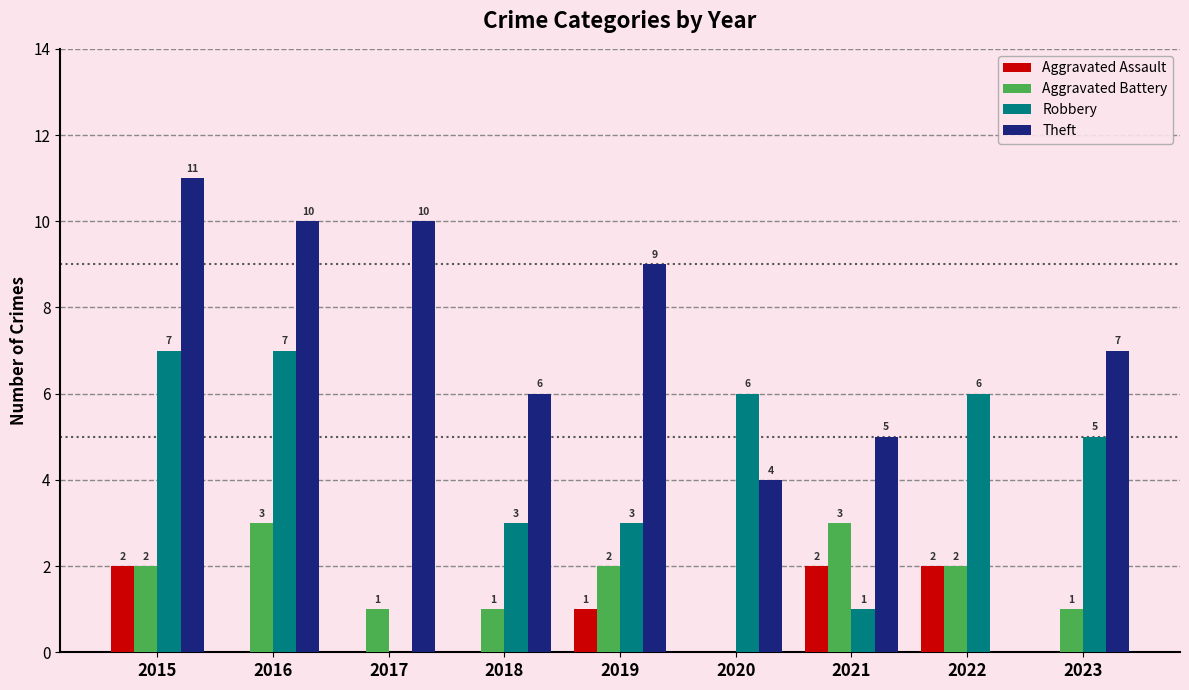

The Aggravated Battery series shows 3 at 2016. True or false?

True